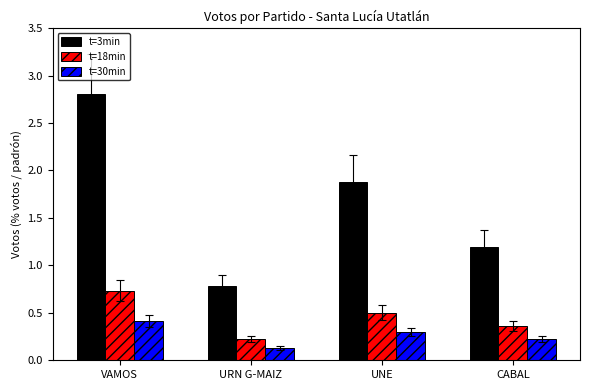

Which category has the highest value in the t=3min series?

VAMOS